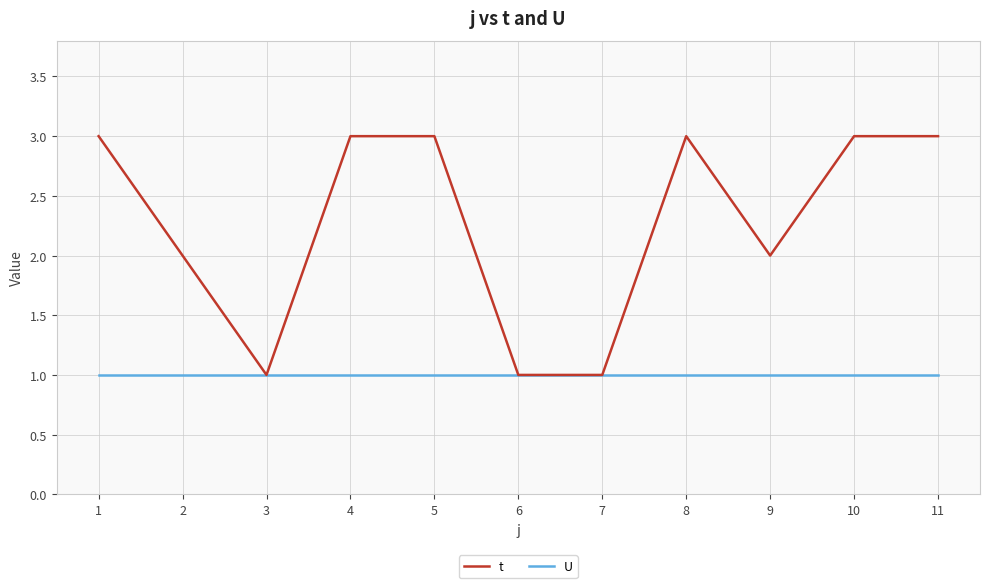

Reading left to right, what are all the values shown in this chart?

t: 1=3	2=2	3=1	4=3	5=3	6=1	7=1	8=3	9=2	10=3	11=3
U: 1=1	2=1	3=1	4=1	5=1	6=1	7=1	8=1	9=1	10=1	11=1